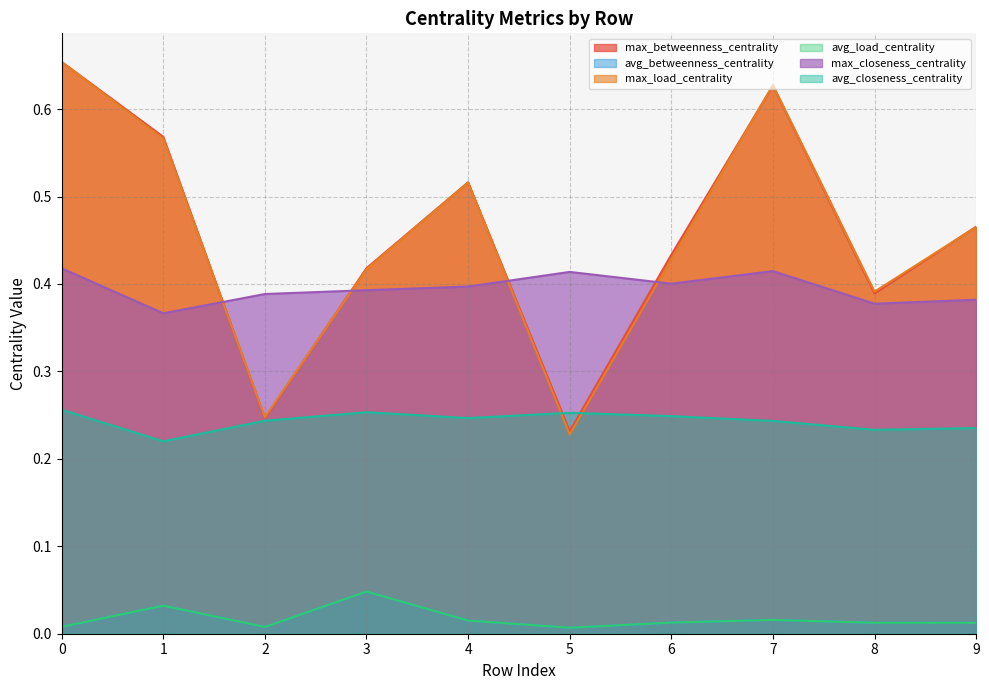

Count the number of data series in this chart.

6